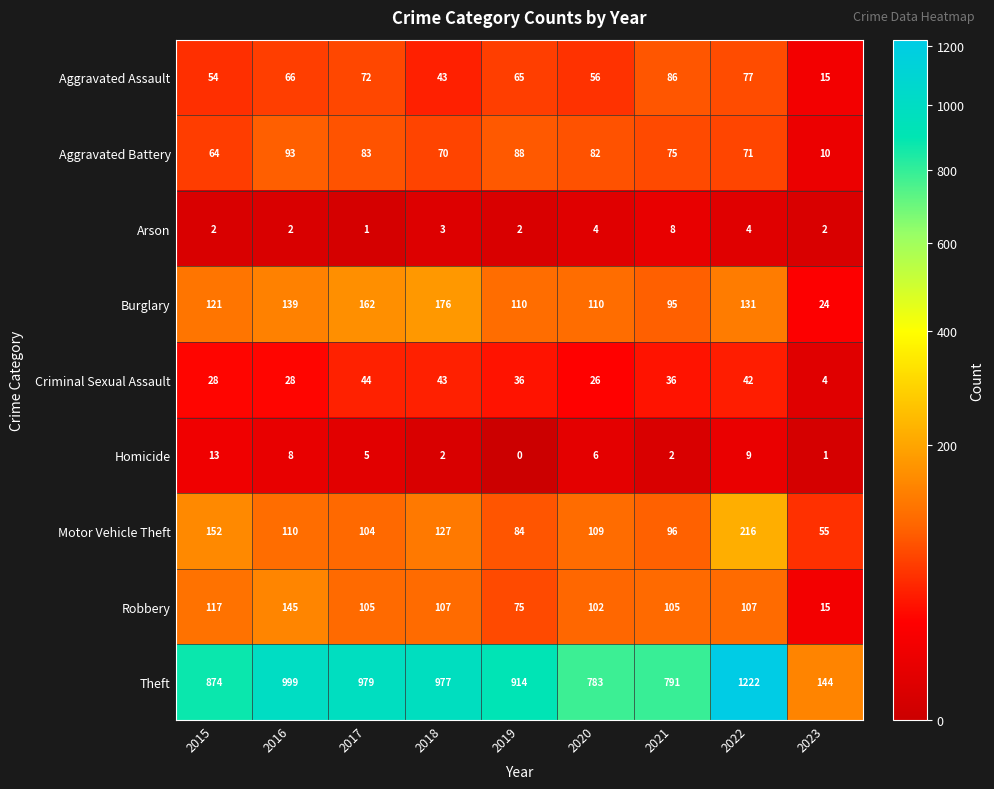

At how many categories does at least one series exceed 65?

9